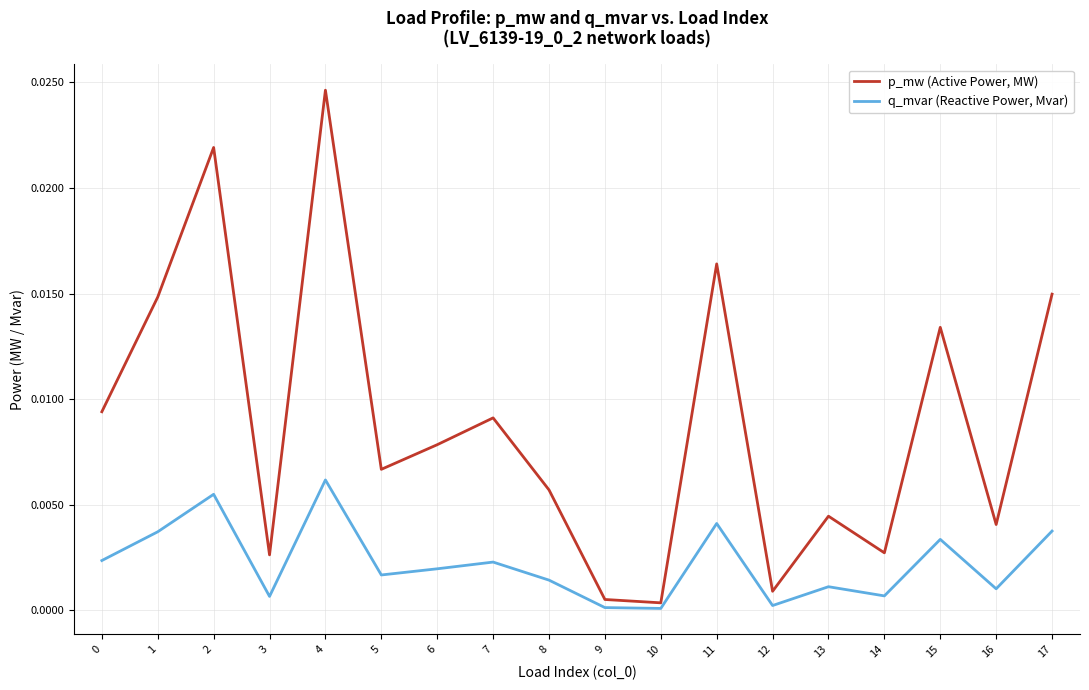

How many series are shown in this chart?

2